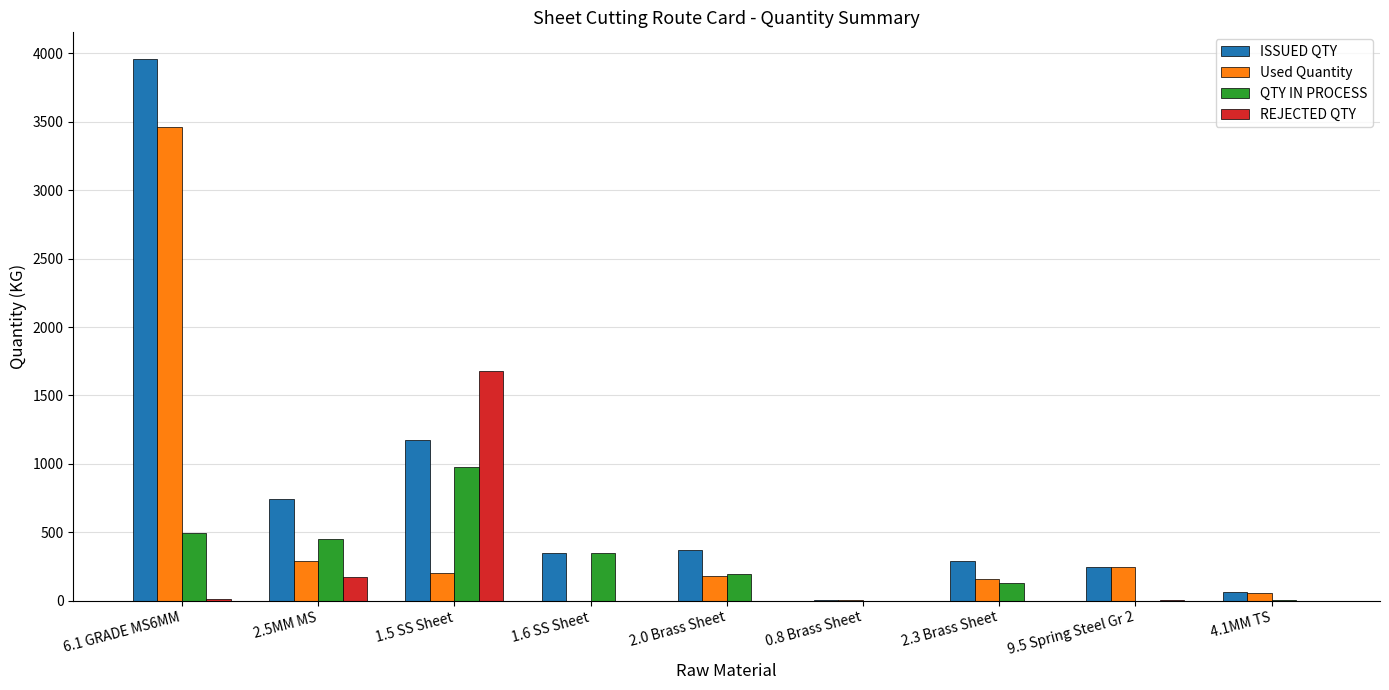

Between 6.1 GRADE MS6MM and 0.8 Brass Sheet, which series saw the biggest shift?

ISSUED QTY